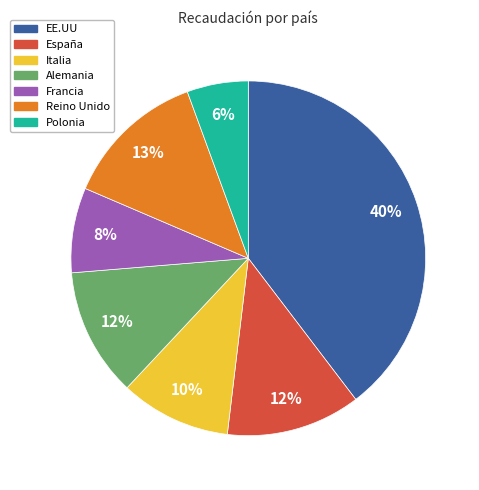

Do Italia and Polonia together represent more than half of the pie?

No